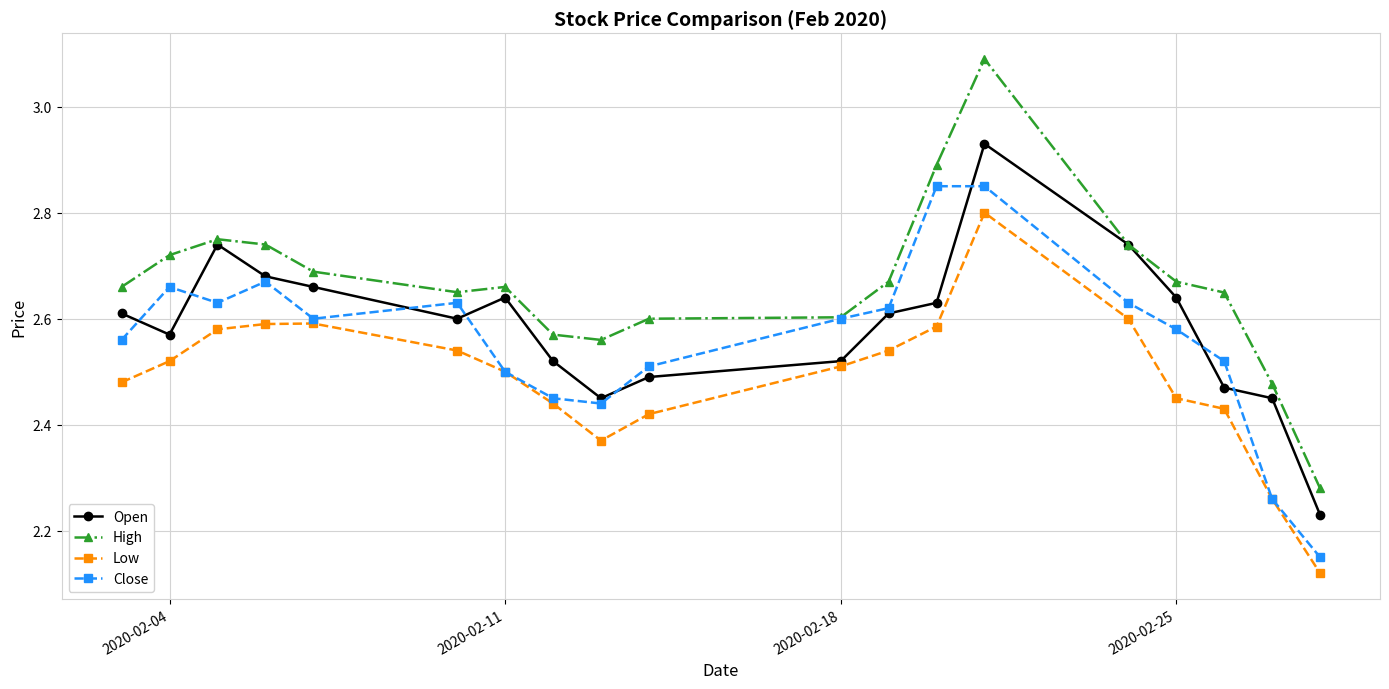

Which series has the largest range (max minus min)?

High